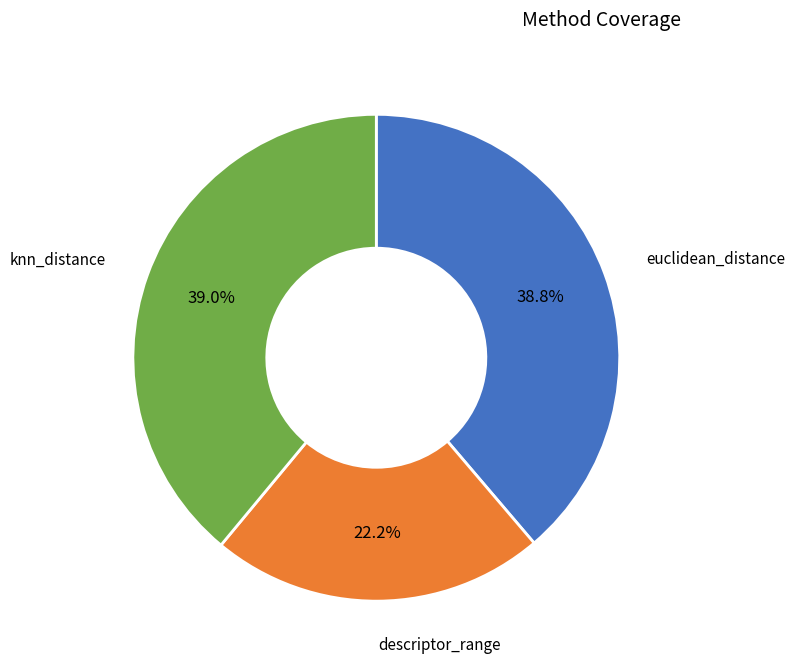

Does any single category account for the majority?

No